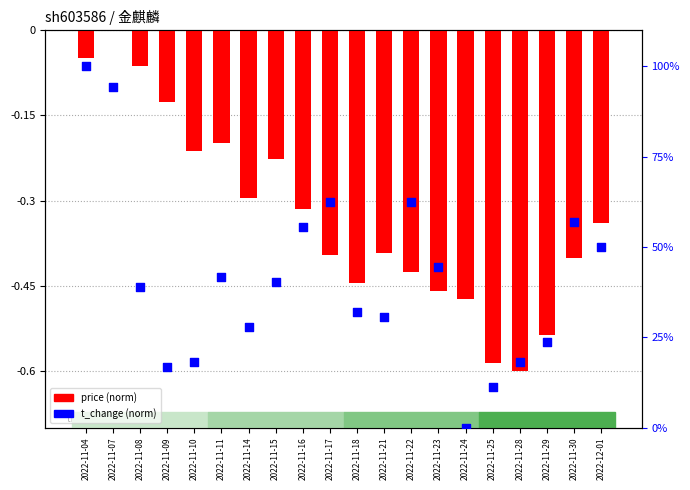

Which series has the widest spread of Y values?

t_change (norm)